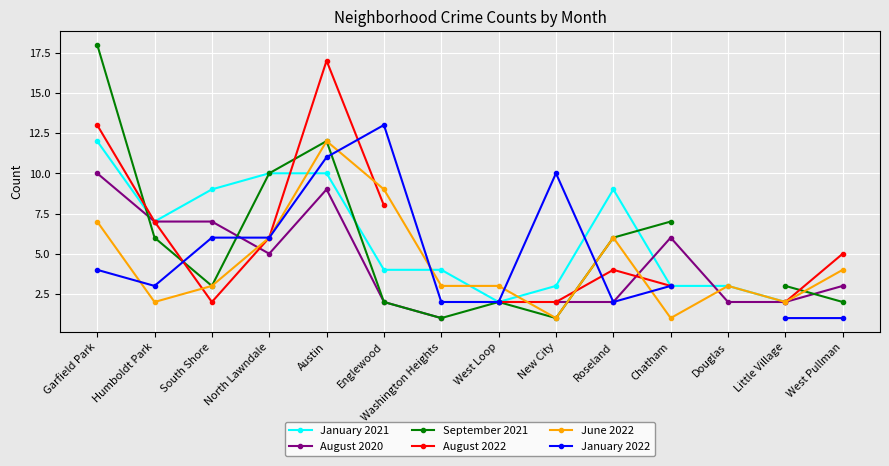

What is the difference between the January 2021 values at North Lawndale and Englewood?

6.0